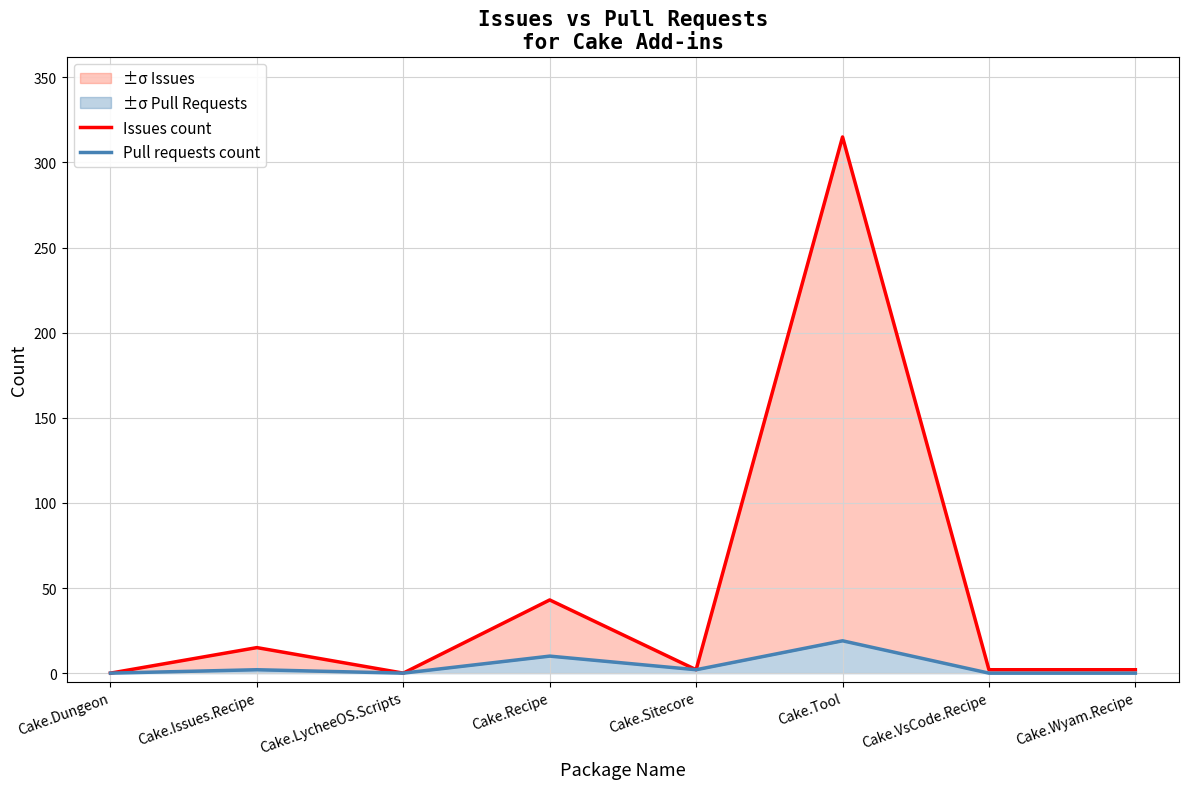

At how many categories does at least one series exceed 119?

1